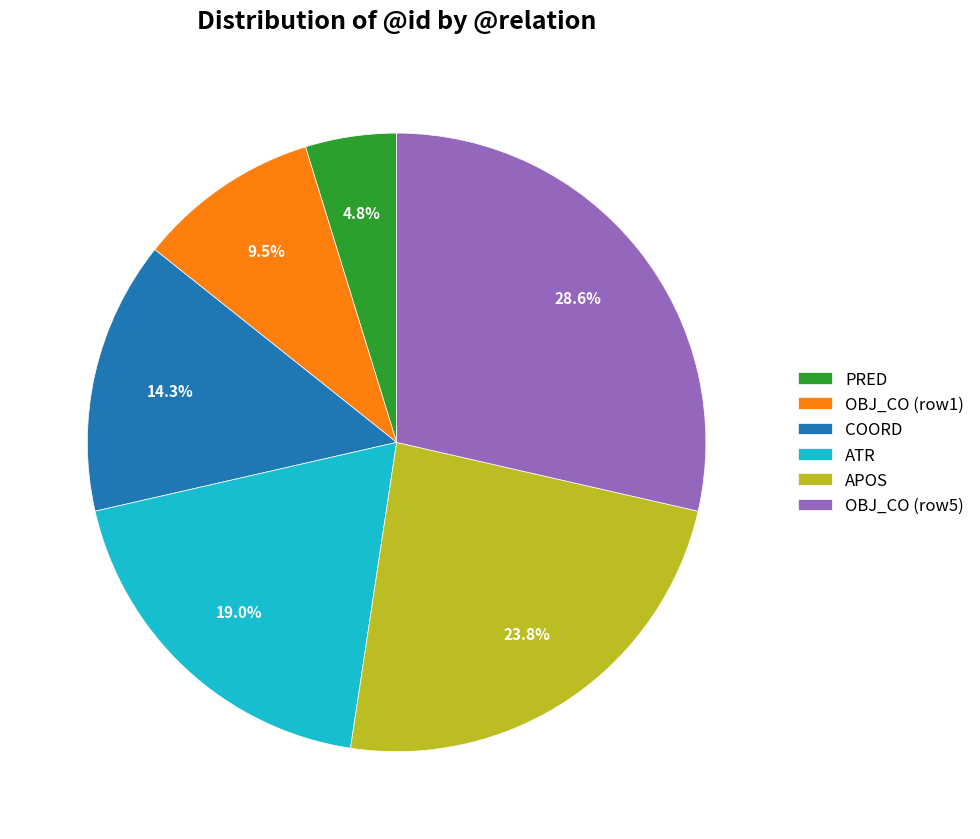

Does any single category account for the majority?

No